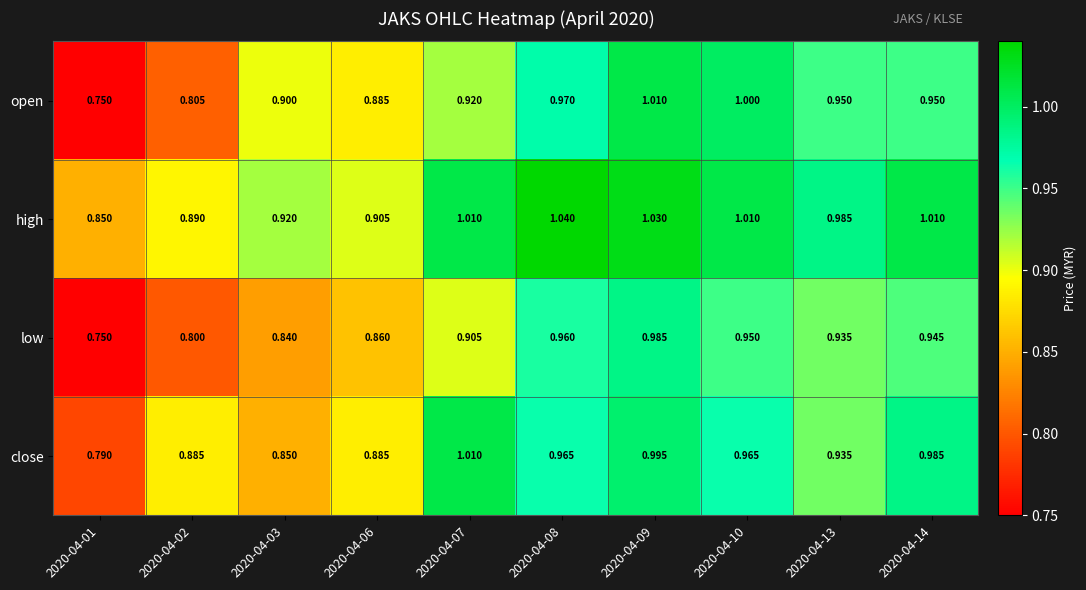

Rank the series by their average value, from lowest to highest.

low, open, close, high